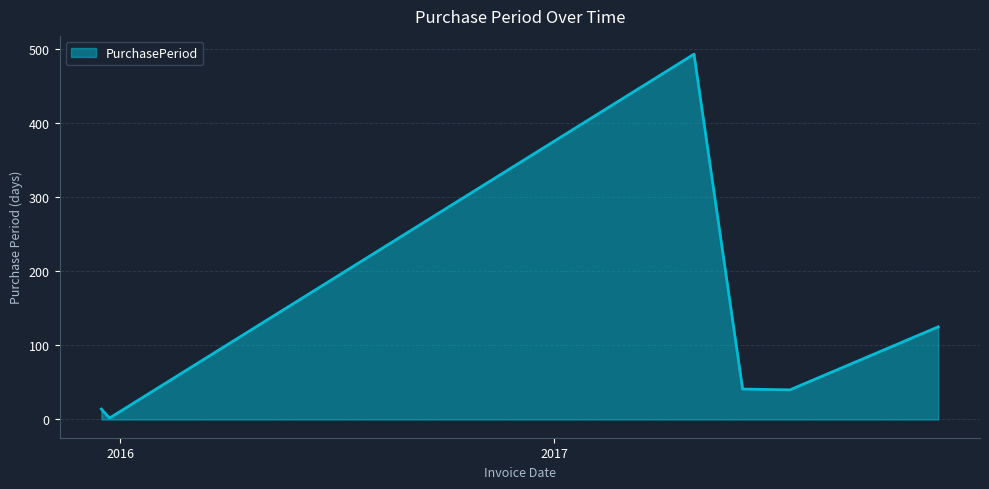

What is the greatest value displayed?

493